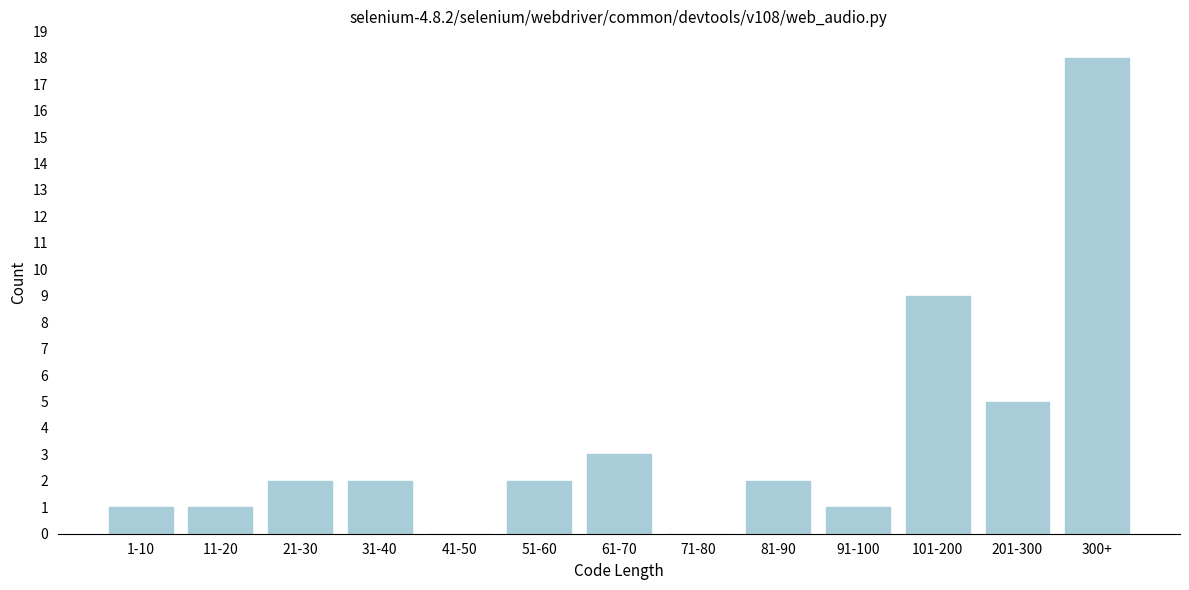

Reading left to right, what are all the values shown in this chart?

1-10=1	11-20=1	21-30=2	31-40=2	41-50=0	51-60=2	61-70=3	71-80=0	81-90=2	91-100=1	101-200=9	201-300=5	300+=18